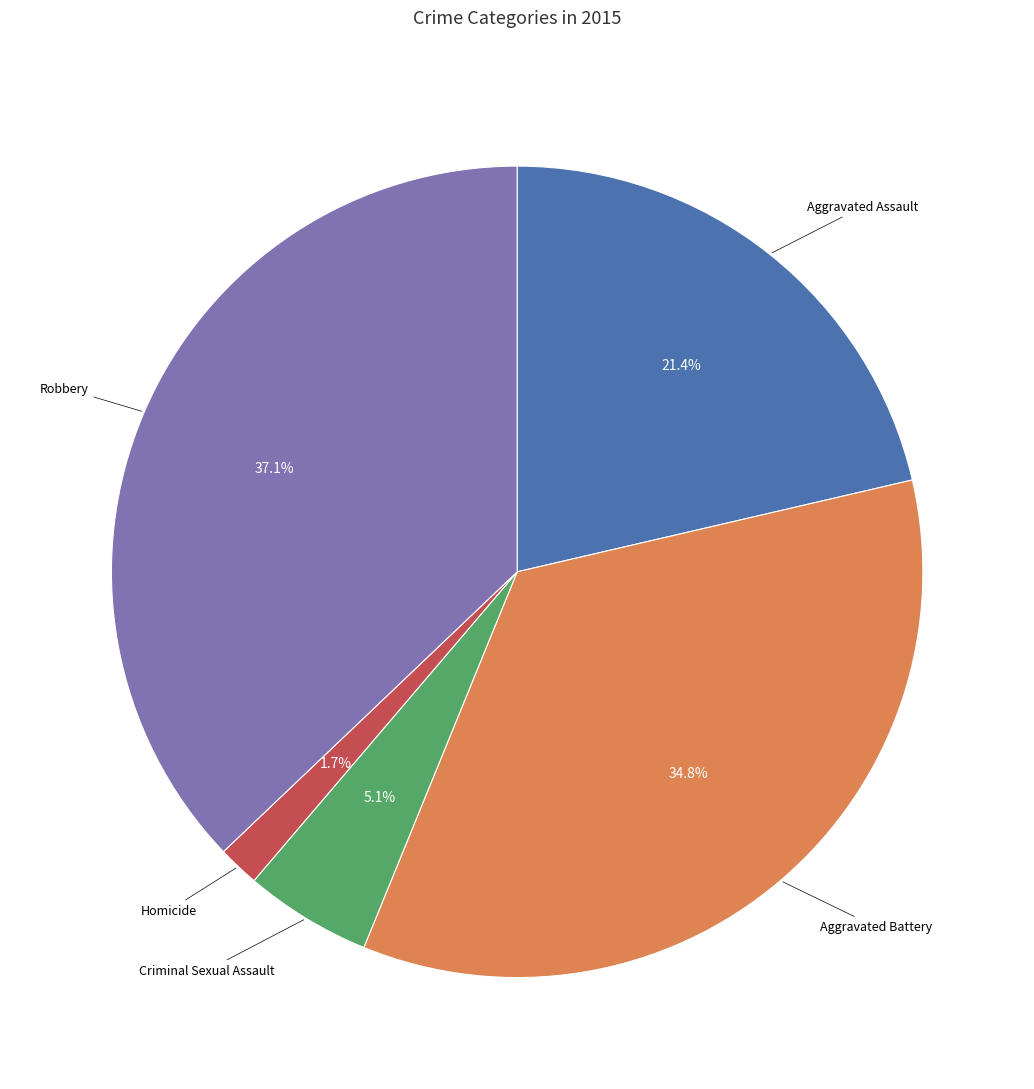

Count the number of slices in the pie.

5